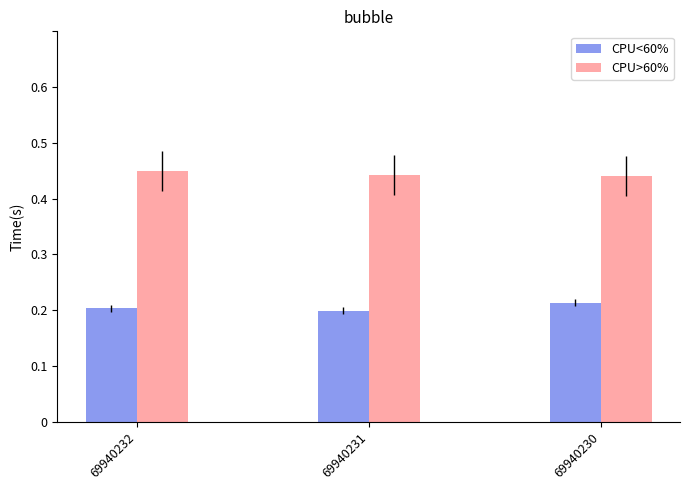

What are all the series names shown in the legend?

CPU<60%, CPU>60%